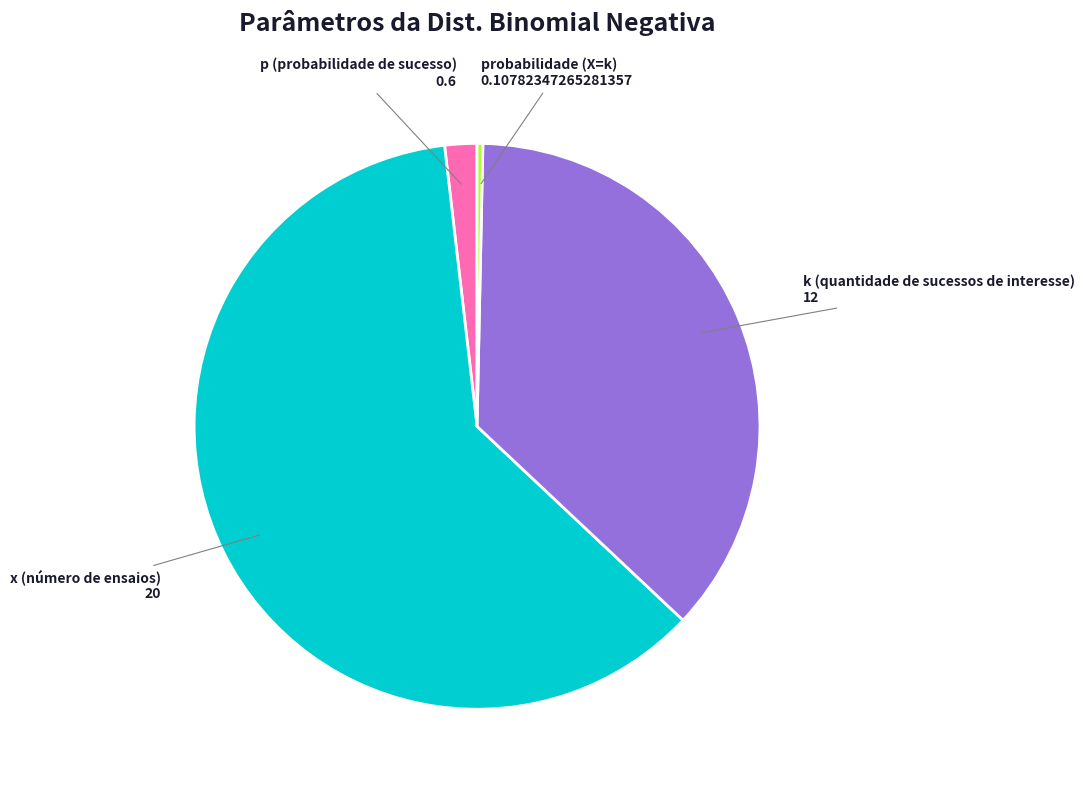

Is there a majority slice in this chart?

Yes